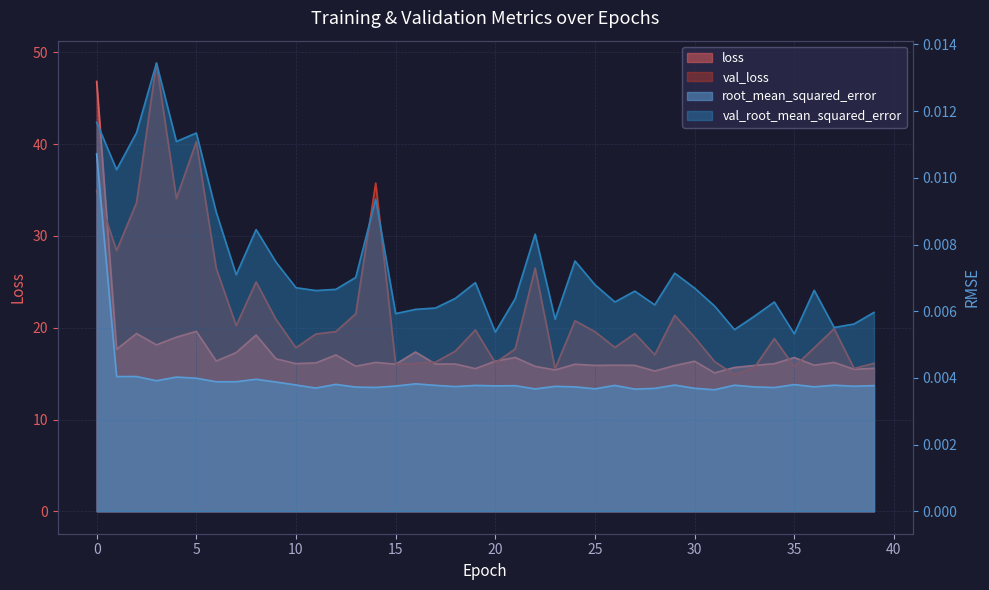

Is the value of loss at 35 greater than the value of val_loss at 19?

No